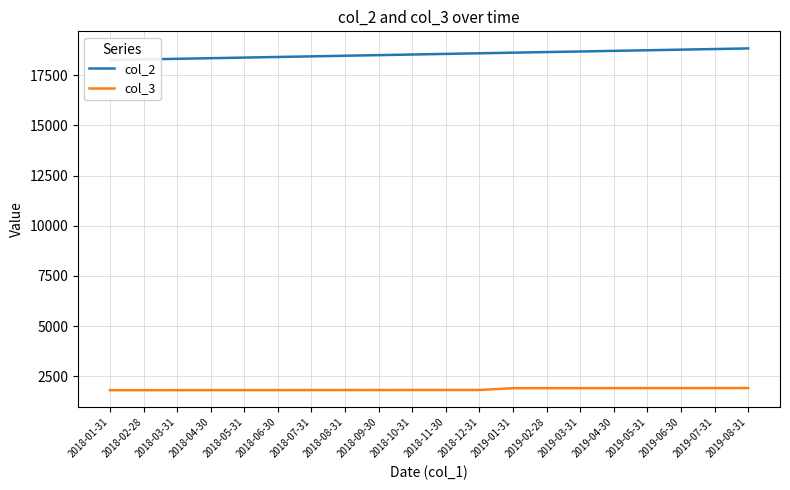

What is the value of the col_3 point at the 11th from the left?

1811